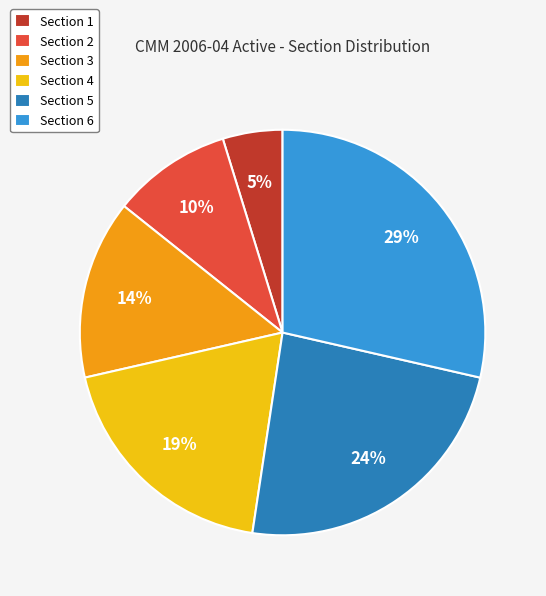

To the nearest percent, what is the average slice percentage?

17%